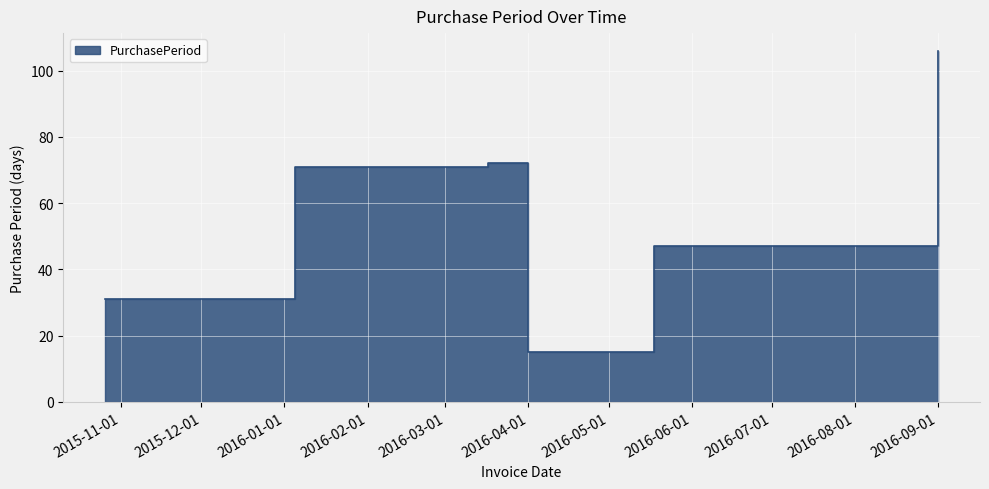

What is the sum of the values at 2016-01-05 and 2016-04-01?

86